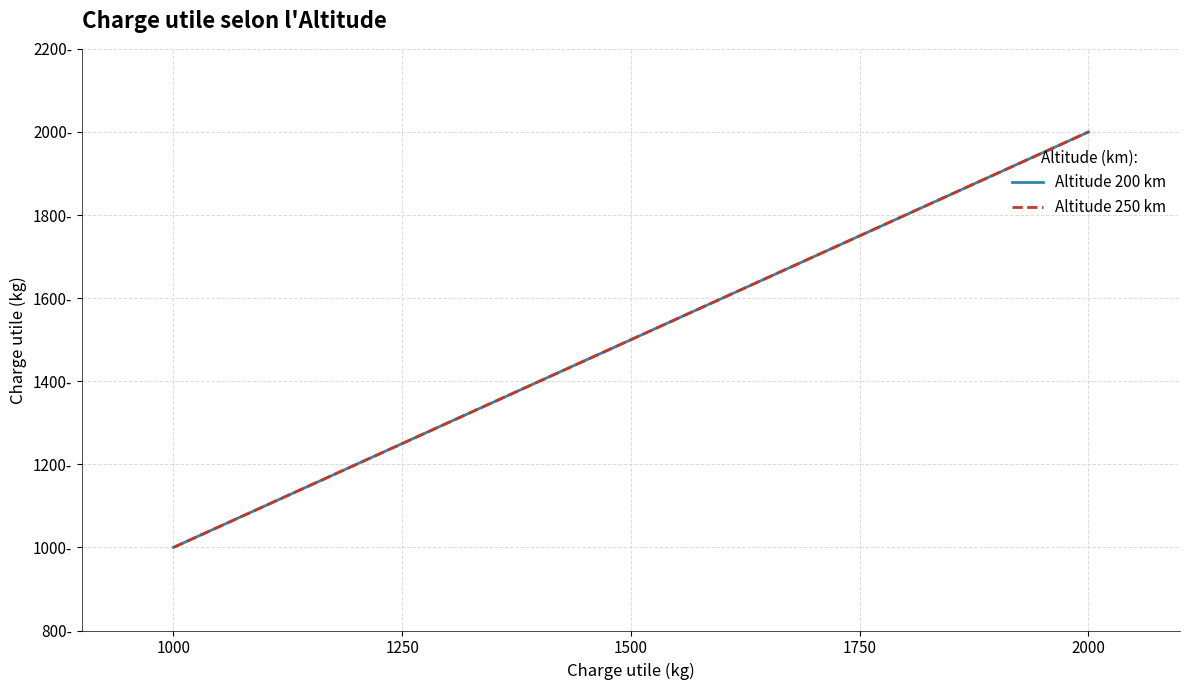

What is the minimum value for Altitude 250 km?

1000